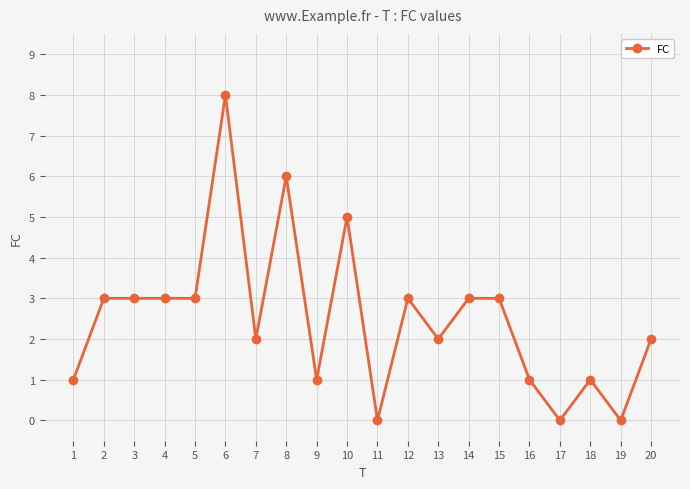

What is the sum of all values?

50